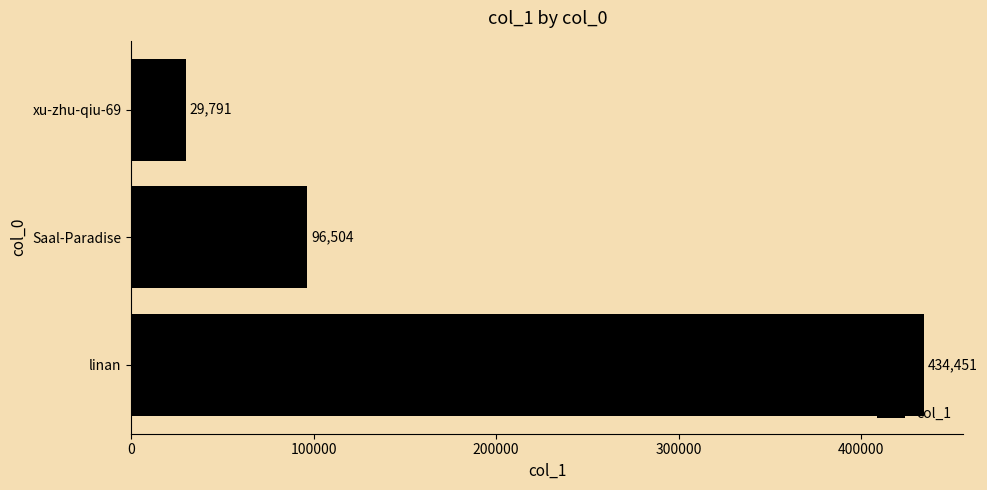

Rank the categories by value from highest to lowest.

linan, Saal-Paradise, xu-zhu-qiu-69